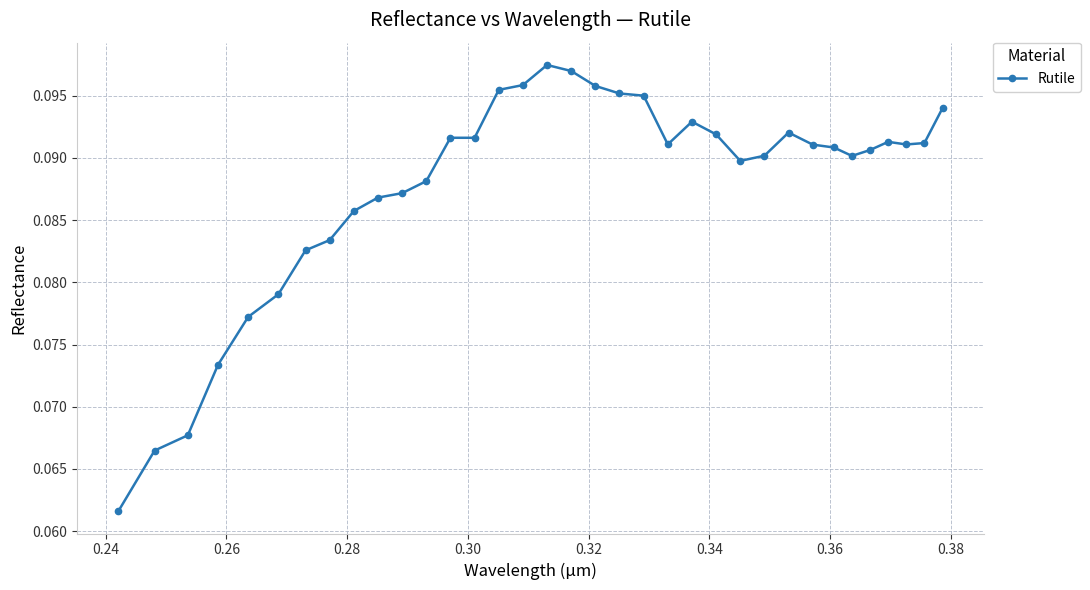

How many values are between 0 and 1?

35